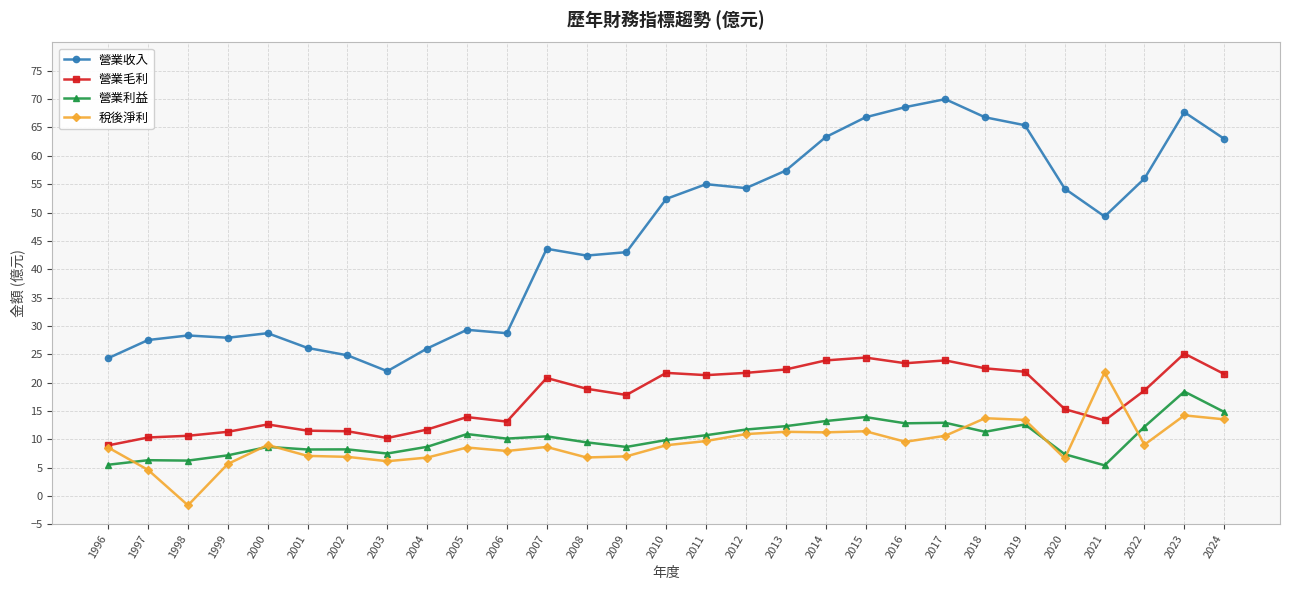

True or false: 營業利益 and 營業毛利 intersect in this chart.

False